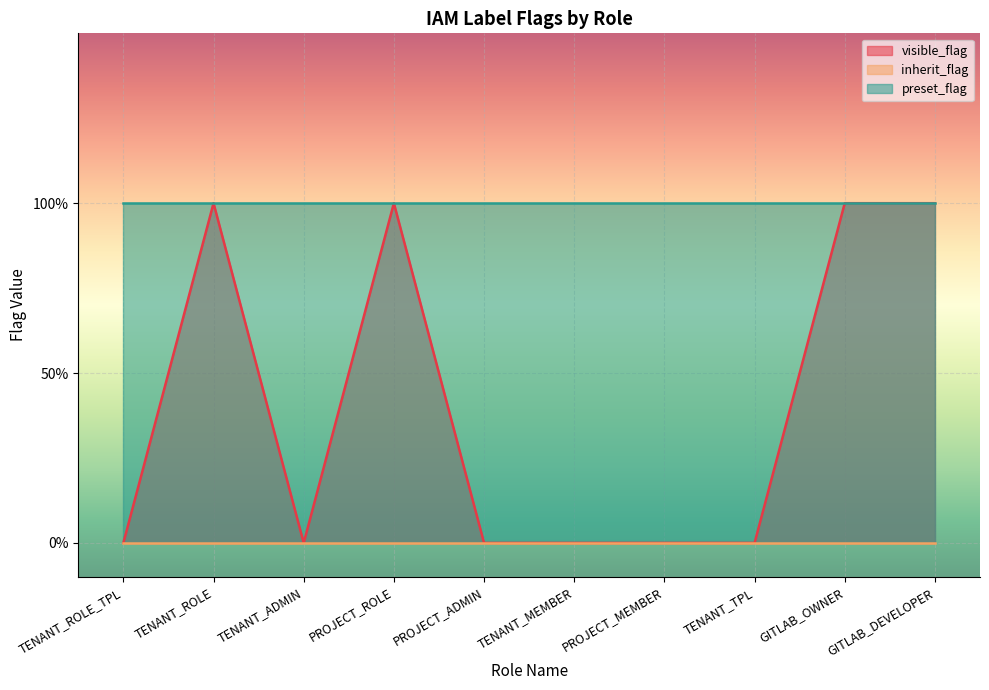

How many distinct data groups are displayed?

3